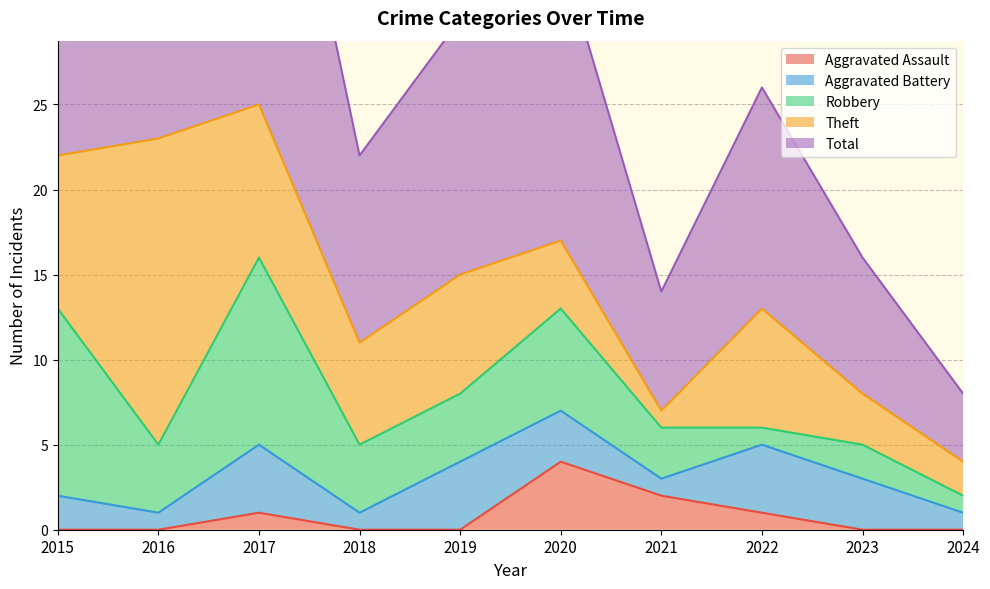

Between 2015 and 2019, which series saw the biggest shift?

Total